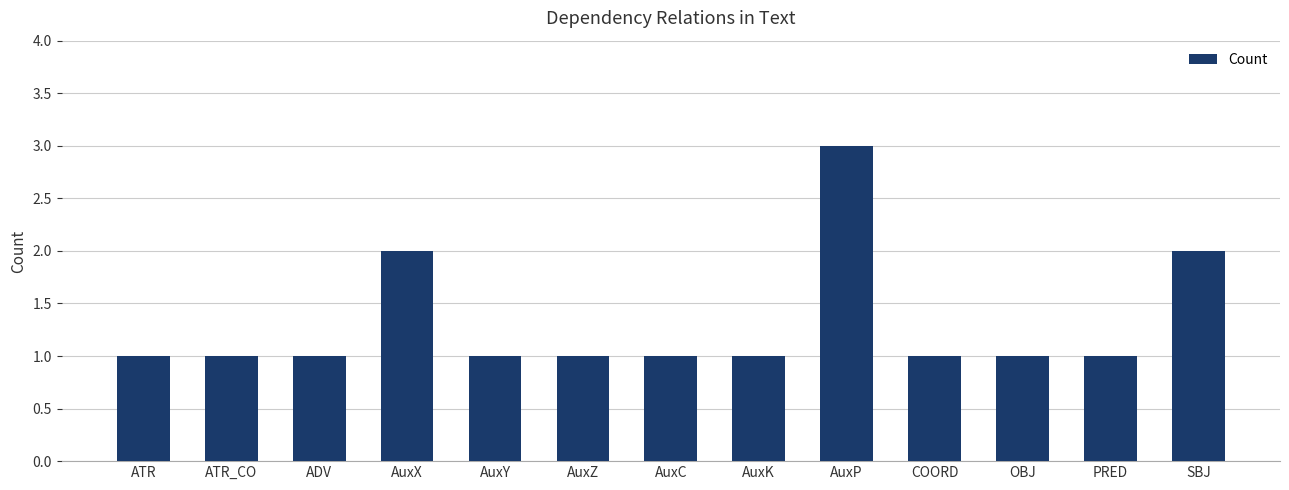

Approximately how many times larger is the value at ATR compared to AuxX?

0.5